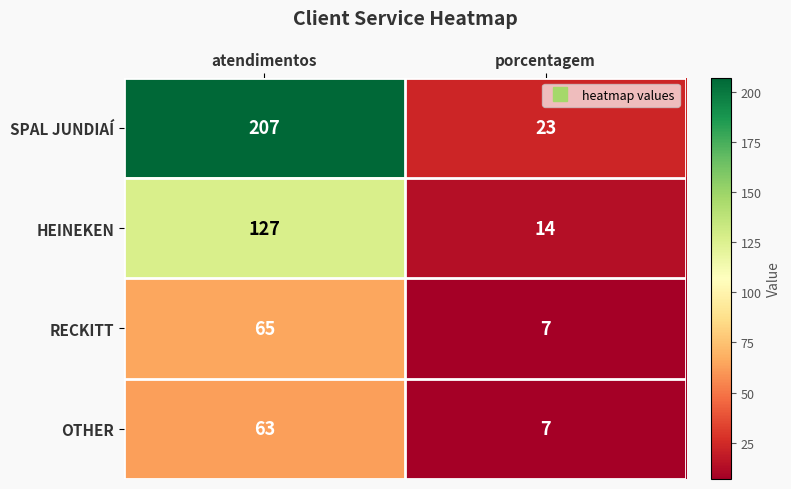

Rank the categories by OTHER value from lowest to highest.

porcentagem, atendimentos